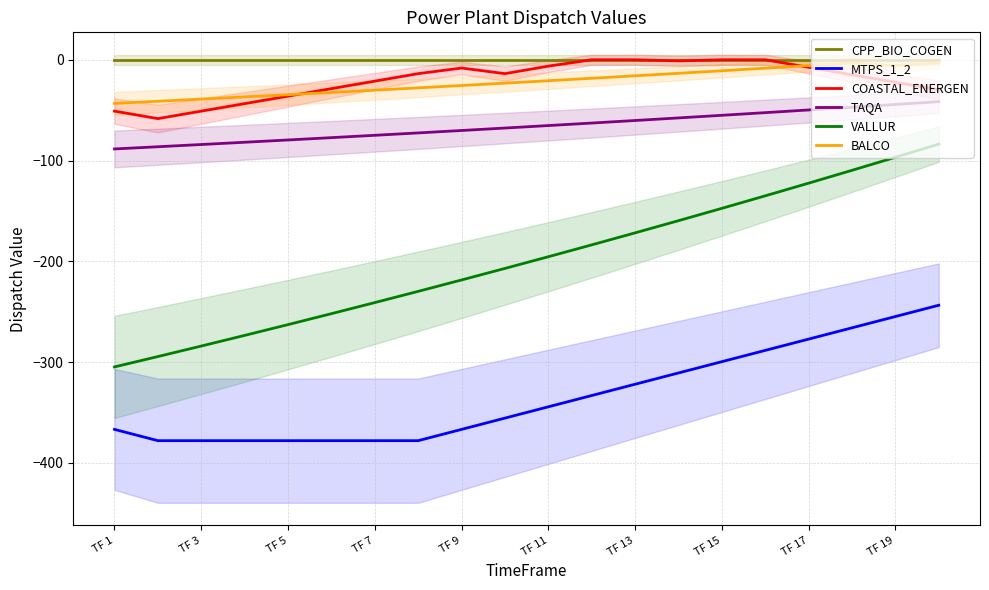

Which series has the largest total across all categories?

CPP_BIO_COGEN